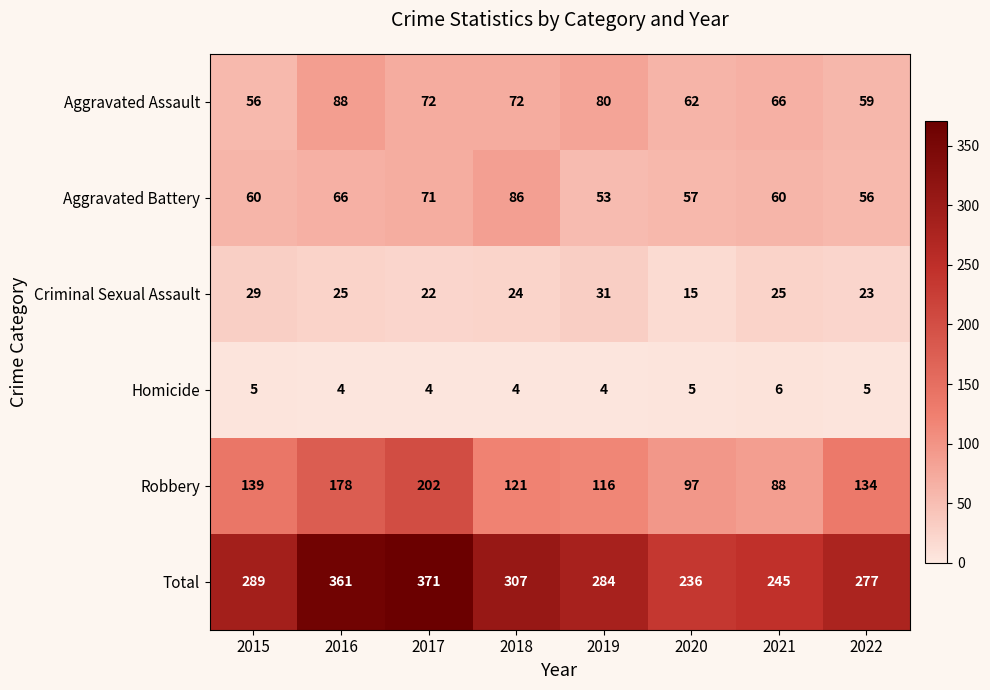

What is the sum of all Aggravated Assault values?

555